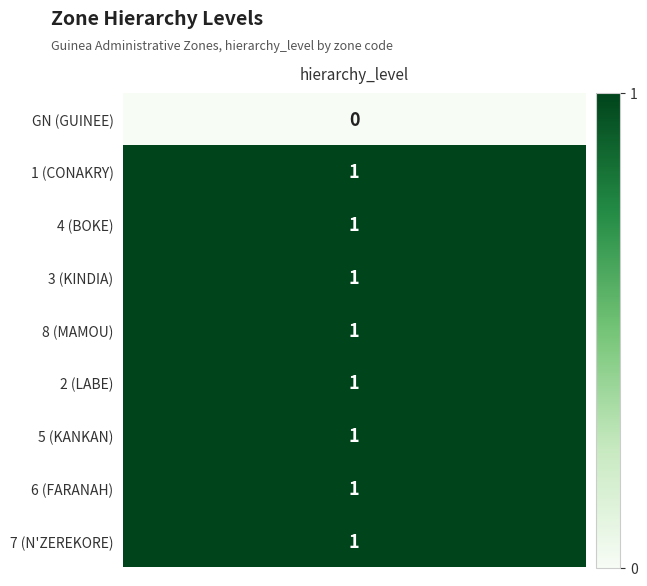

Which series changed the most between 4 and 6?

GN